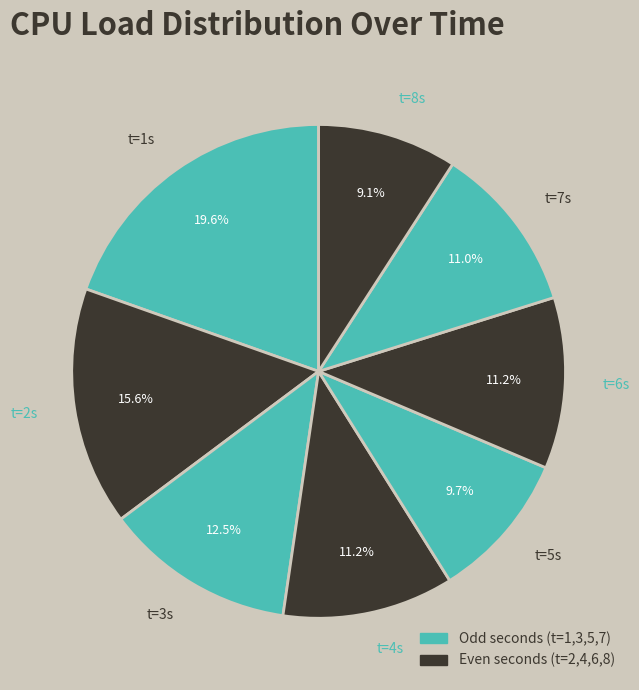

Count the number of slices in the pie.

8